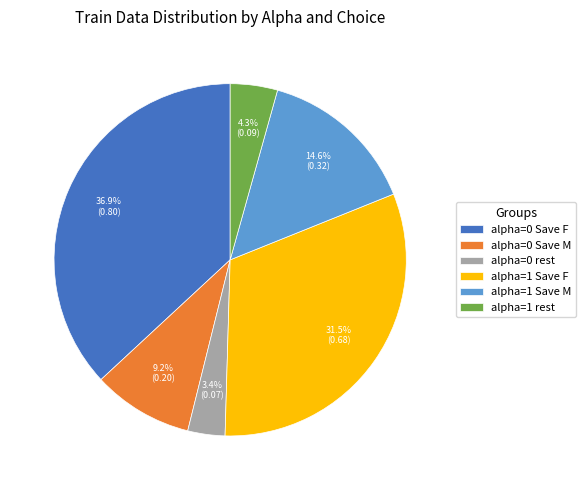

What is the largest slice in the pie chart?

alpha=0 Save F